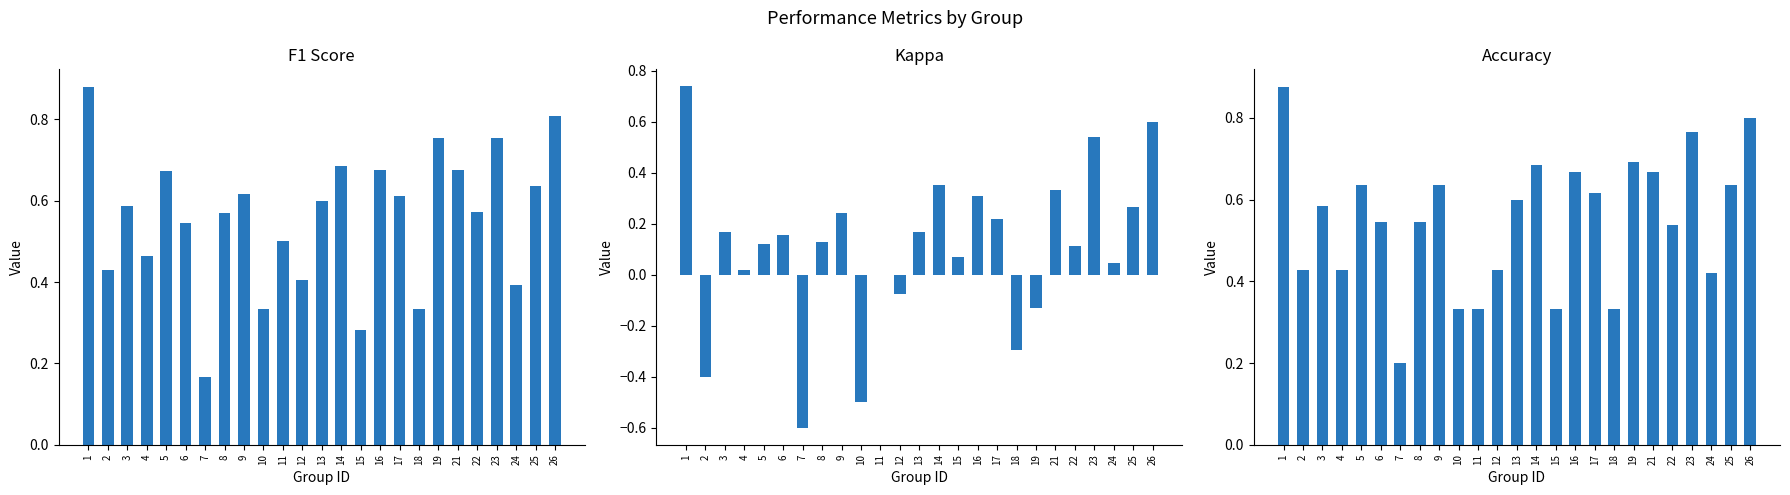

What is the total value across all series at 9?

1.5